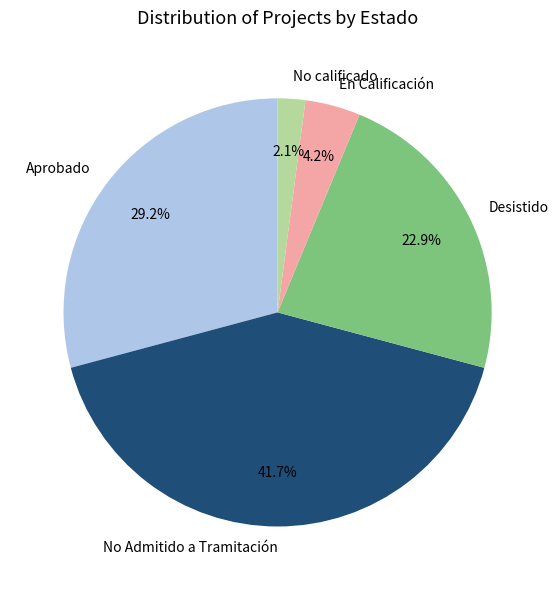

How many slices are in this pie chart?

5